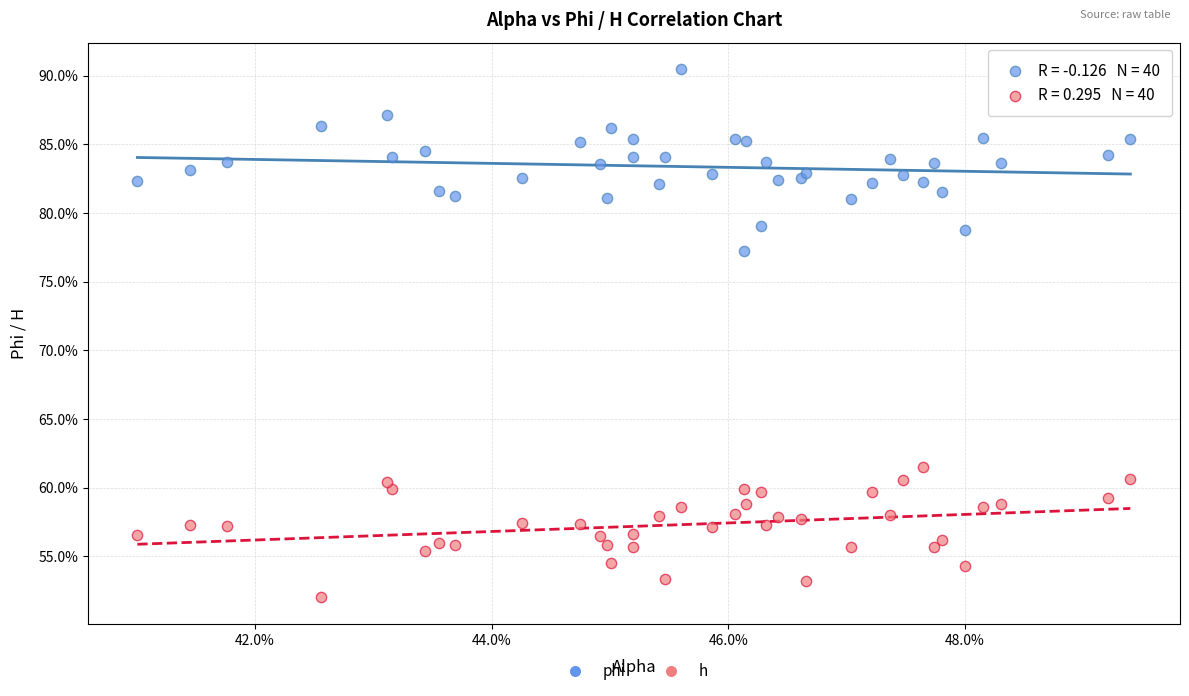

Which series has the largest Y range (max minus min)?

phi